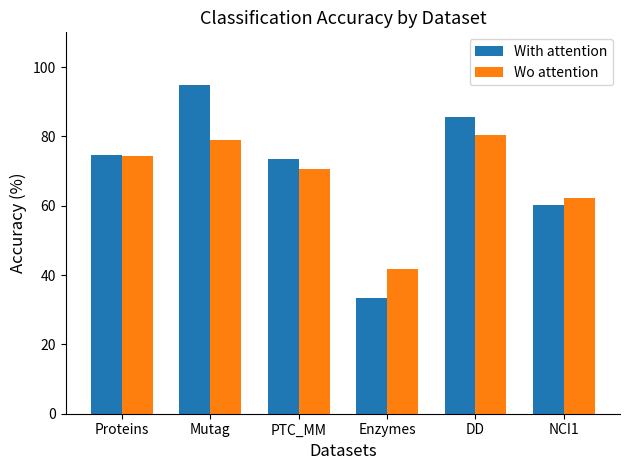

Where does the With attention series first go above 74?

Proteins